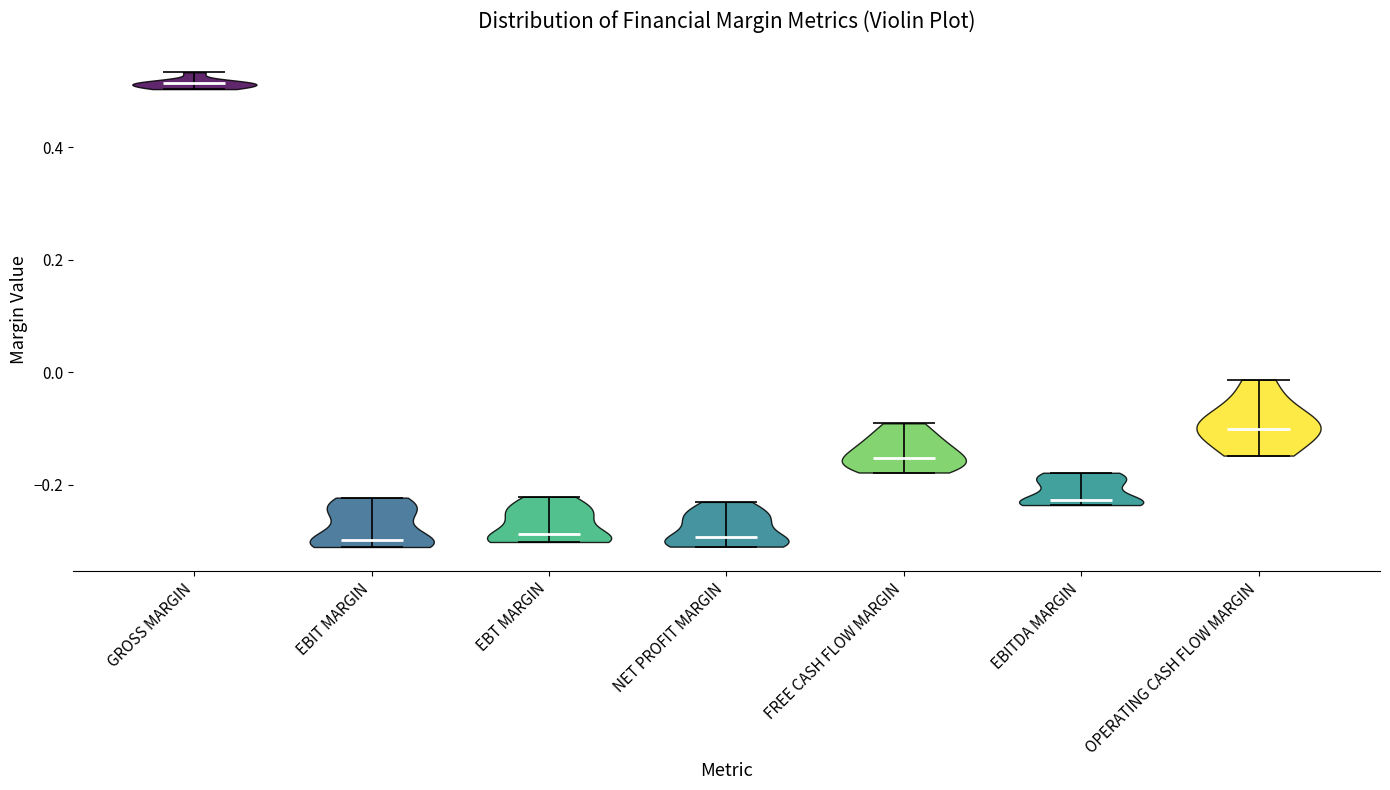

What is the highest point the violin for EBT MARGIN reaches on the y-axis? The values are not printed on the chart, so give them approximately, as read against the axis.

-0.22